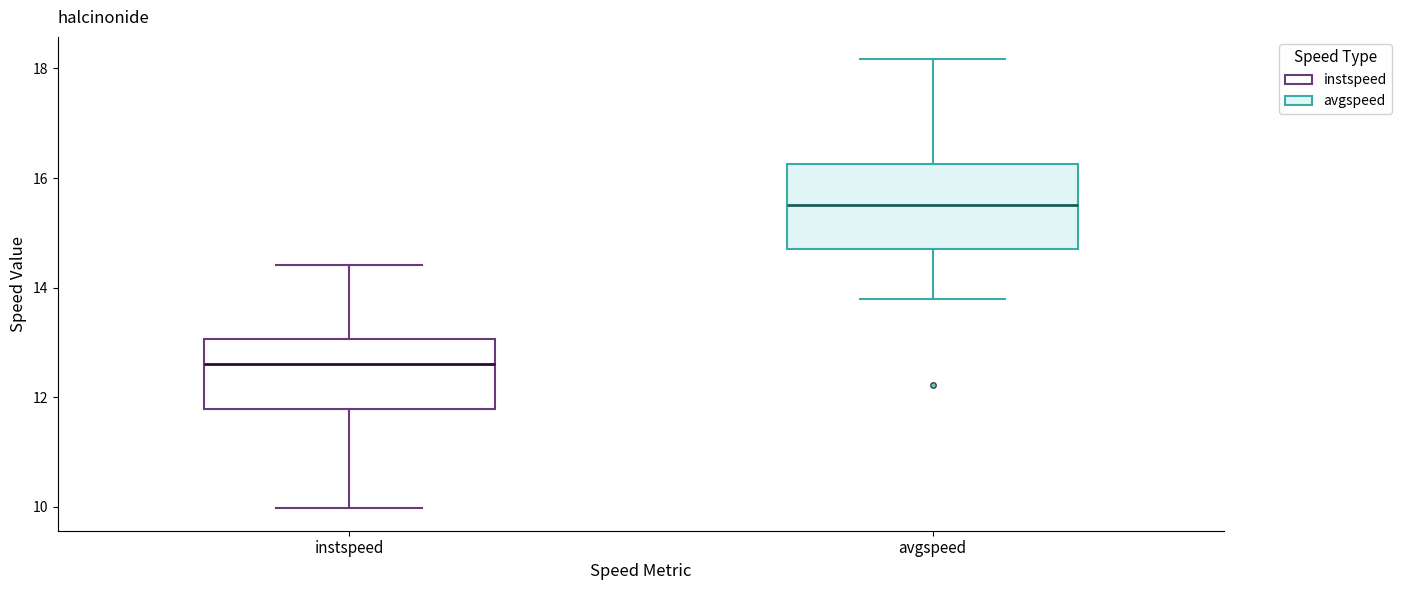

Which box is the tallest, from its lower edge to its upper edge?

avgspeed